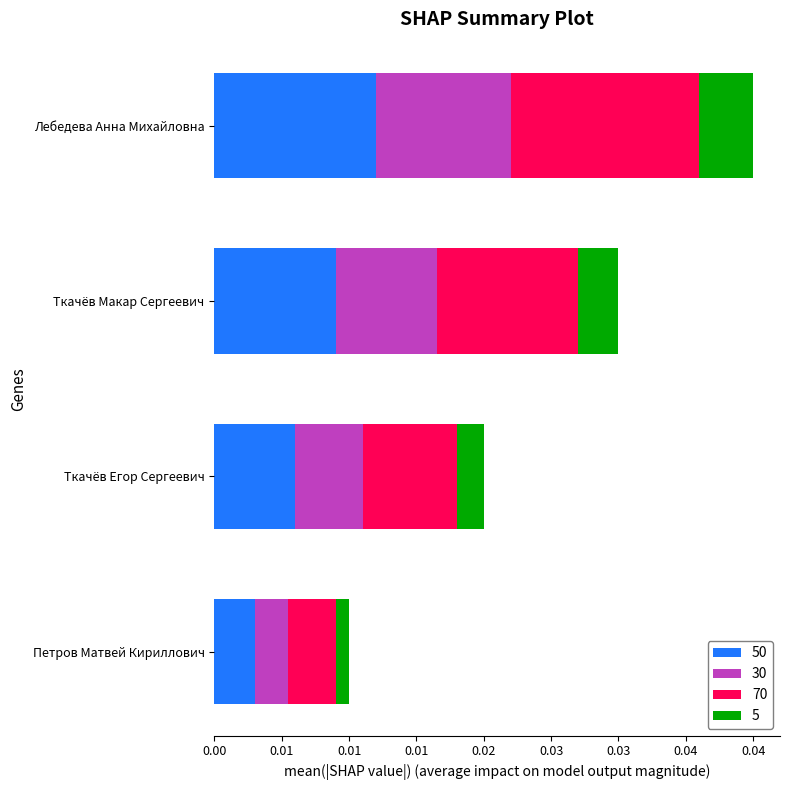

Rank the series at Петров Матвей Кириллович from lowest to highest value.

5, 30, 50, 70